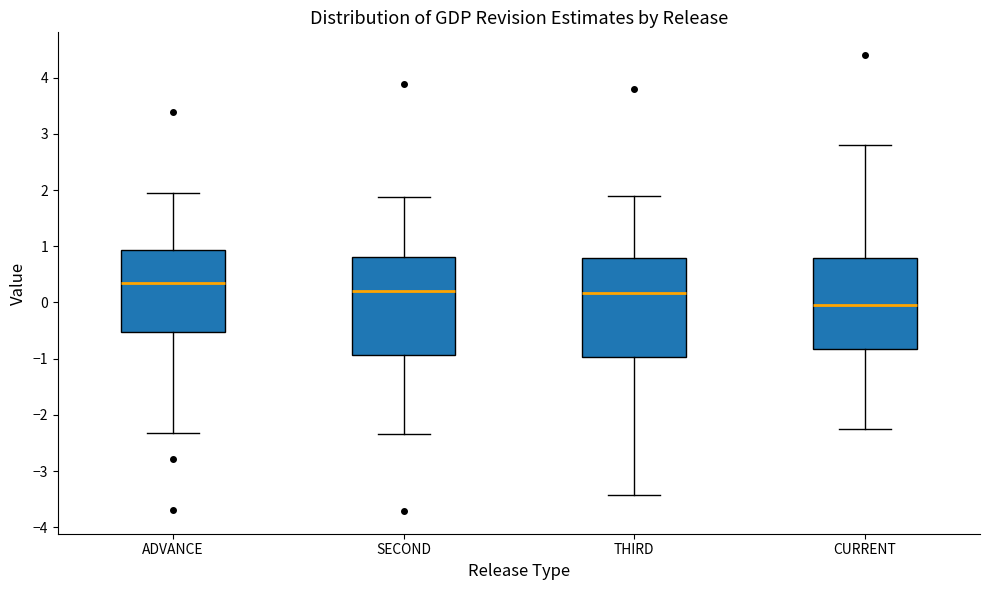

Which box's median line is the lowest?

CURRENT